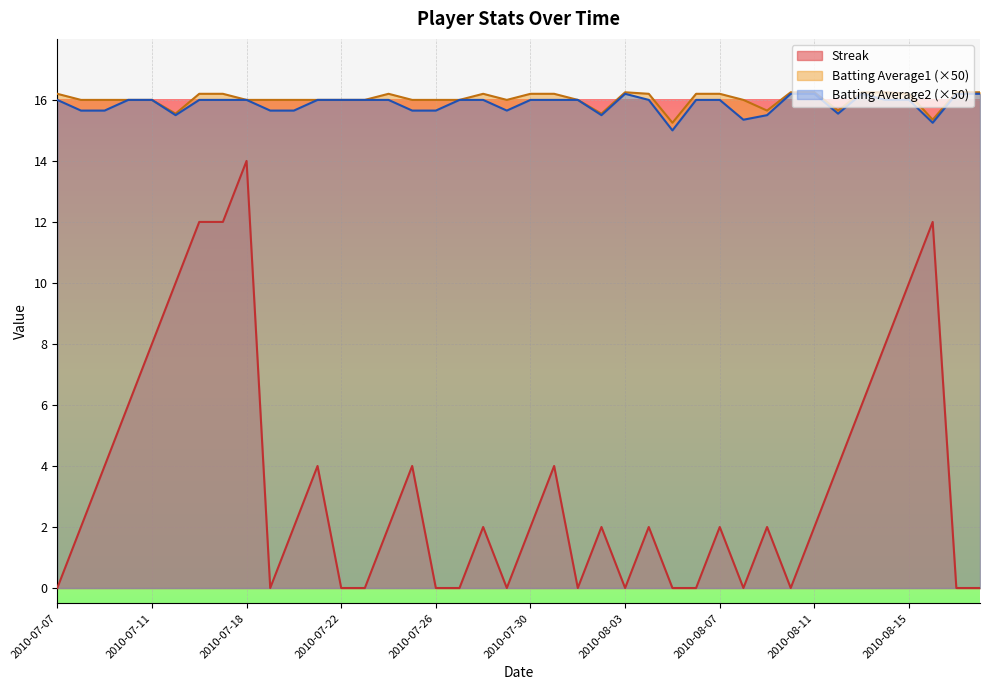

Rank the categories by Batting Average1 value from lowest to highest.

2010-08-05, 2010-08-16, 2010-07-15, 2010-08-02, 2010-08-09, 2010-08-12, 2010-07-08, 2010-07-09, 2010-07-10, 2010-07-11, 2010-07-18, 2010-07-19, 2010-07-20, 2010-07-21, 2010-07-22, 2010-07-23, 2010-07-25, 2010-07-26, 2010-07-27, 2010-07-29, 2010-08-01, 2010-08-08, 2010-07-07, 2010-07-16, 2010-07-17, 2010-07-24, 2010-07-28, 2010-07-30, 2010-07-31, 2010-08-04, 2010-08-06, 2010-08-07, 2010-08-15, 2010-08-03, 2010-08-10, 2010-08-11, 2010-08-13, 2010-08-14, 2010-08-17, 2010-08-18